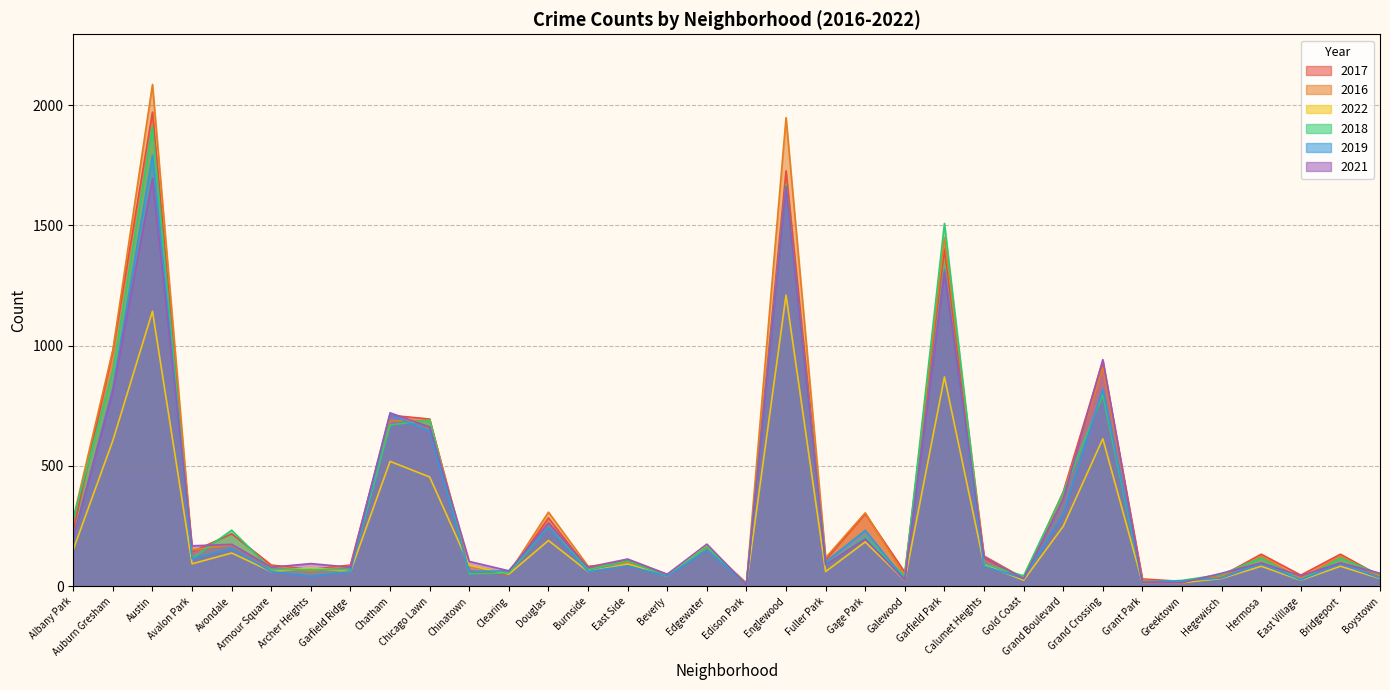

How many intersections are there between 2018 and 2016?

17